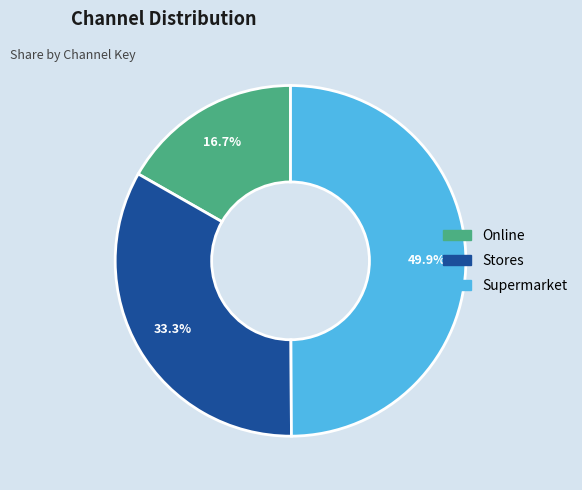

Approximately how many times larger is the value at Supermarket compared to Stores?

1.5